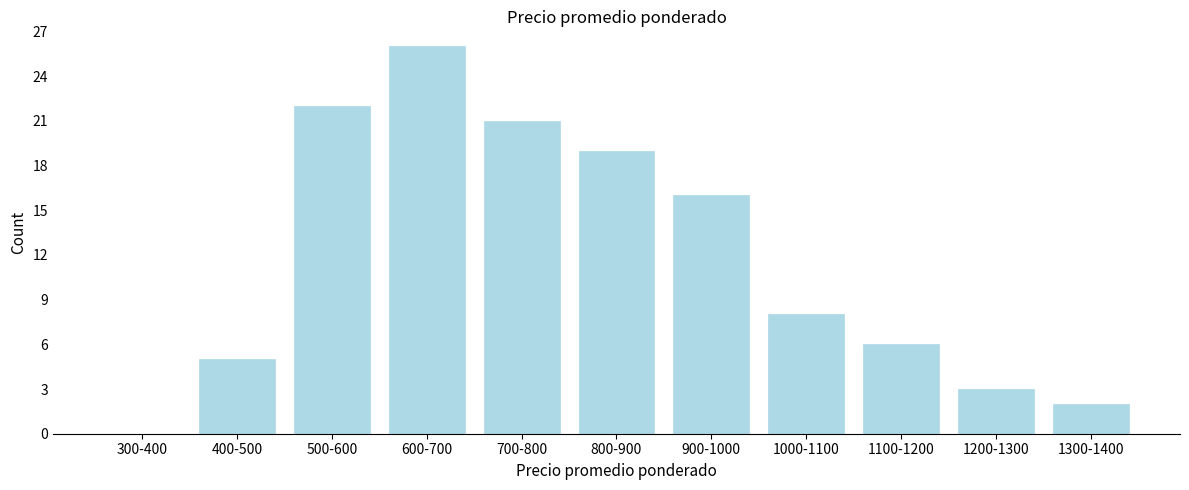

Reading left to right, list all the values displayed in this chart.

300-400=0	400-500=5	500-600=22	600-700=26	700-800=21	800-900=19	900-1000=16	1000-1100=8	1100-1200=6	1200-1300=3	1300-1400=2